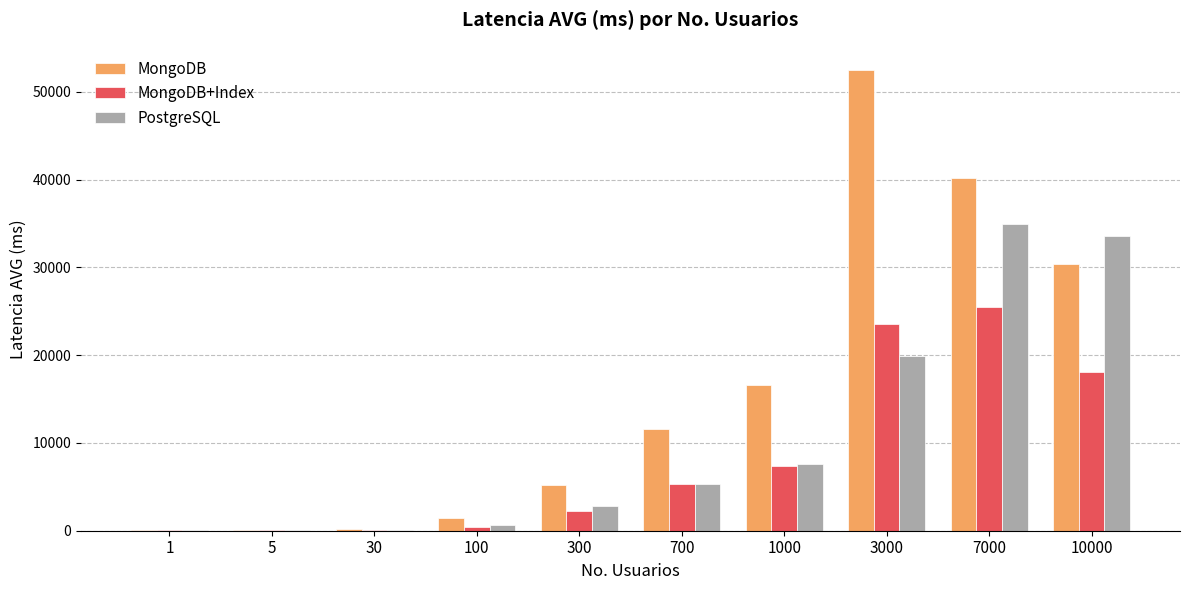

Which series changed the most between 5 and 700?

MongoDB